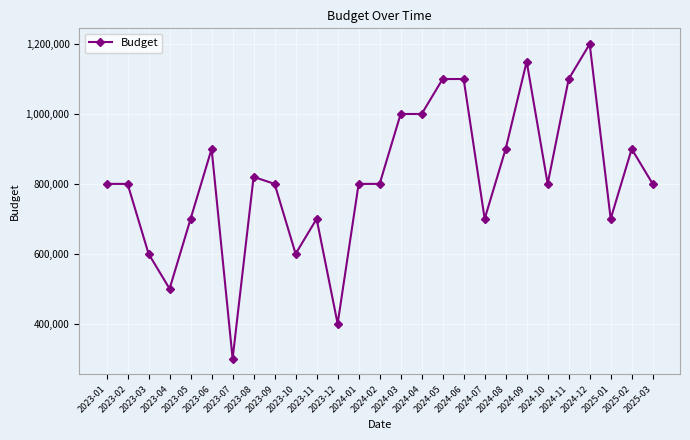

Reading left to right, transcribe all the data shown in this chart.

800000	800000	600000	500000	700000	900000	300000	820000	800000	600000	700000	400000	800000	800000	1000000	1000000	1100000	1100000	700000	900000	1150000	800000	1100000	1200000	700000	900000	800000